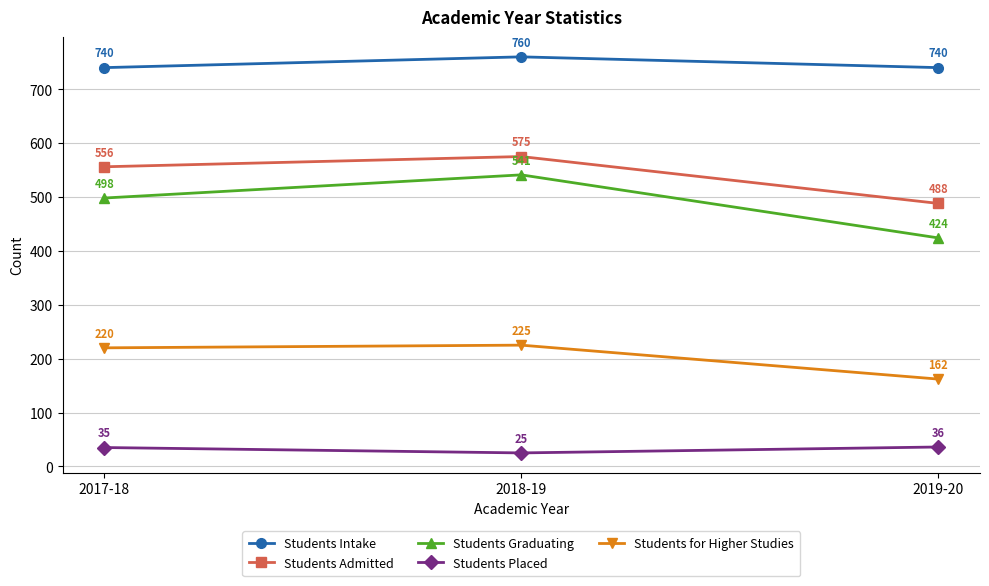

What value does the Students for Higher Studies series have at 2018-19?

225